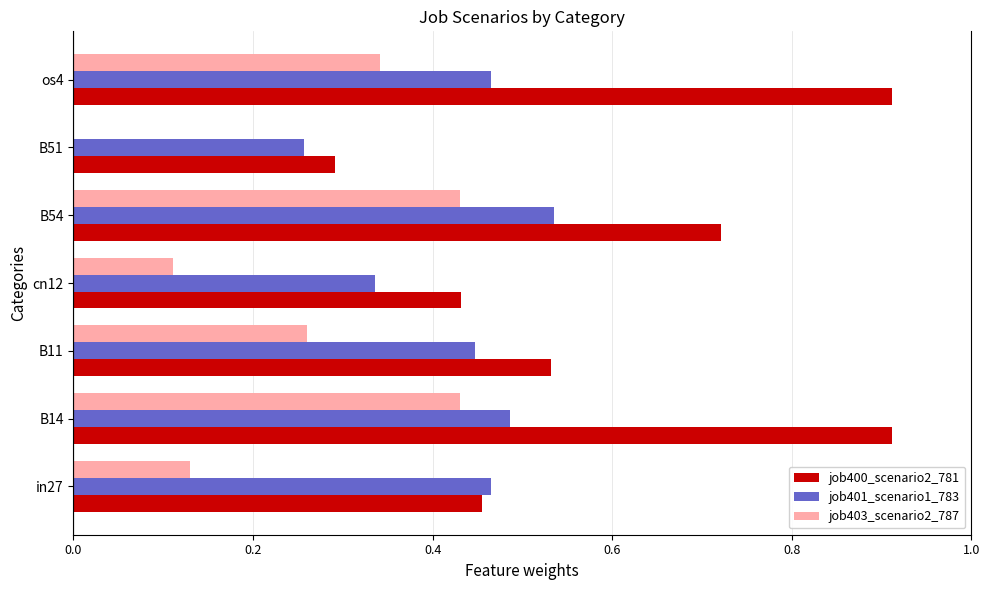

What is the sum of the job400_scenario2_781 values at os4 and in27?

1.4